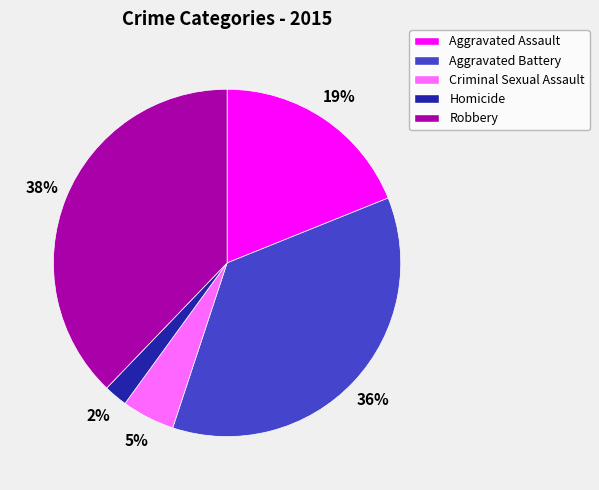

Is it true that Aggravated Assault is 10% of the pie?

False